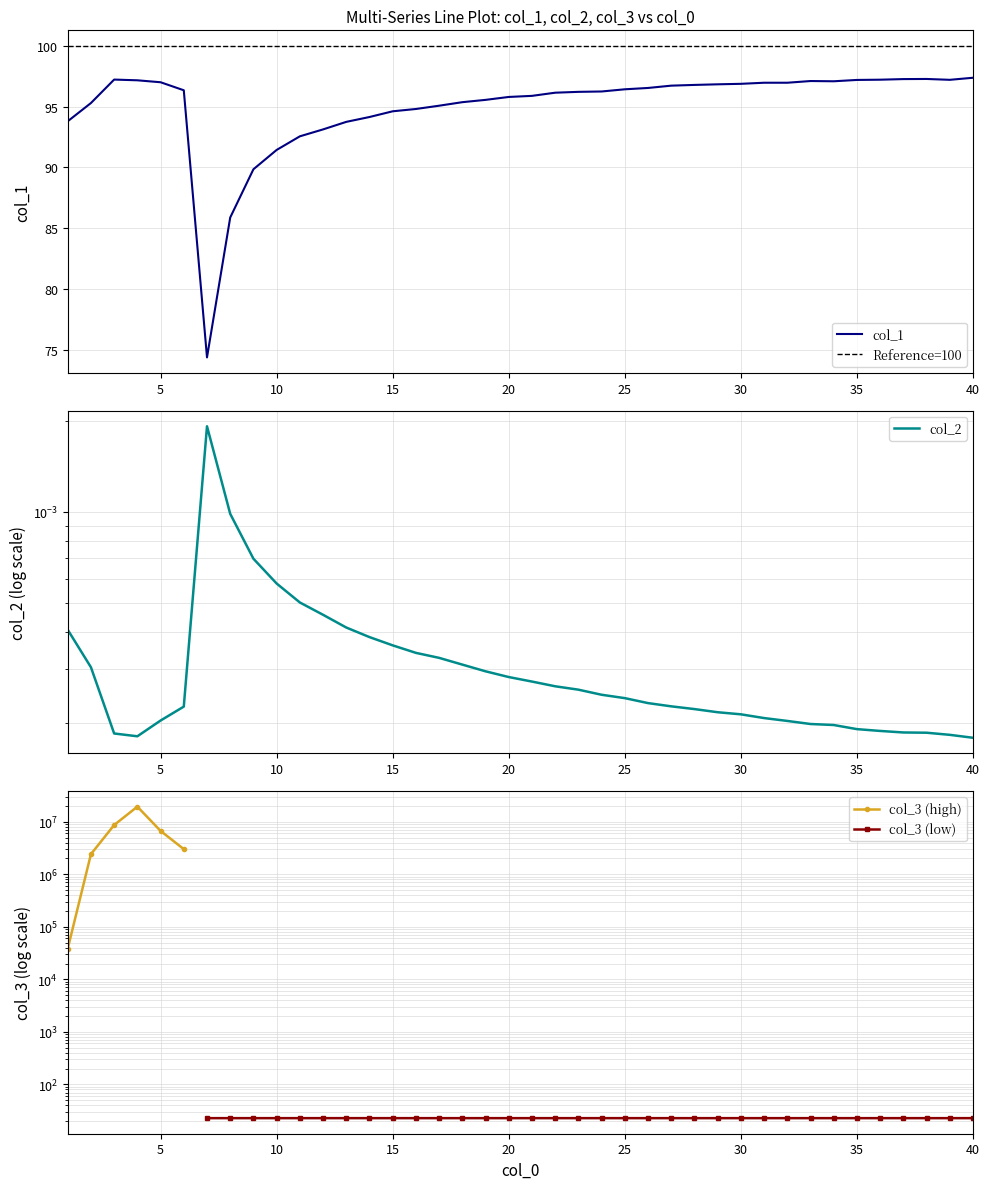

Rank the categories by col_1 value from highest to lowest.

40, 38, 37, 3, 36, 39, 35, 4, 33, 34, 5, 31, 32, 30, 29, 28, 27, 26, 25, 6, 24, 23, 22, 21, 20, 19, 18, 2, 17, 16, 15, 14, 1, 13, 12, 11, 10, 9, 8, 7